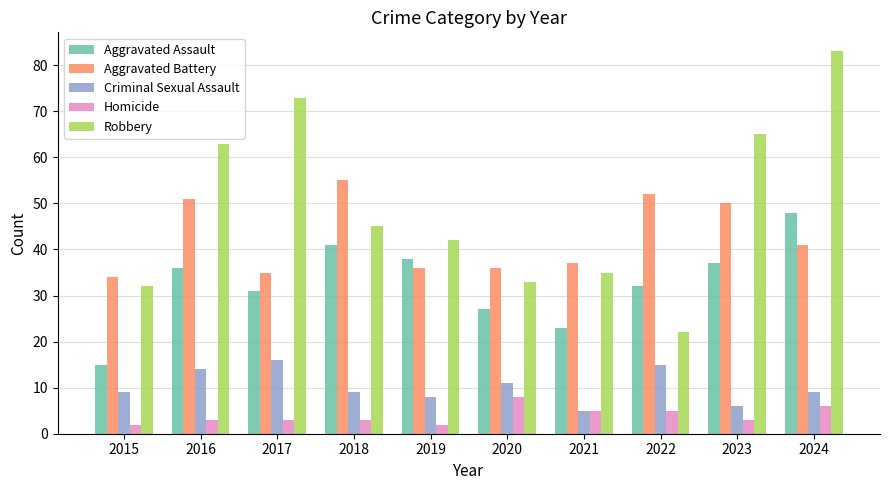

Does the chart contain any negative values?

No